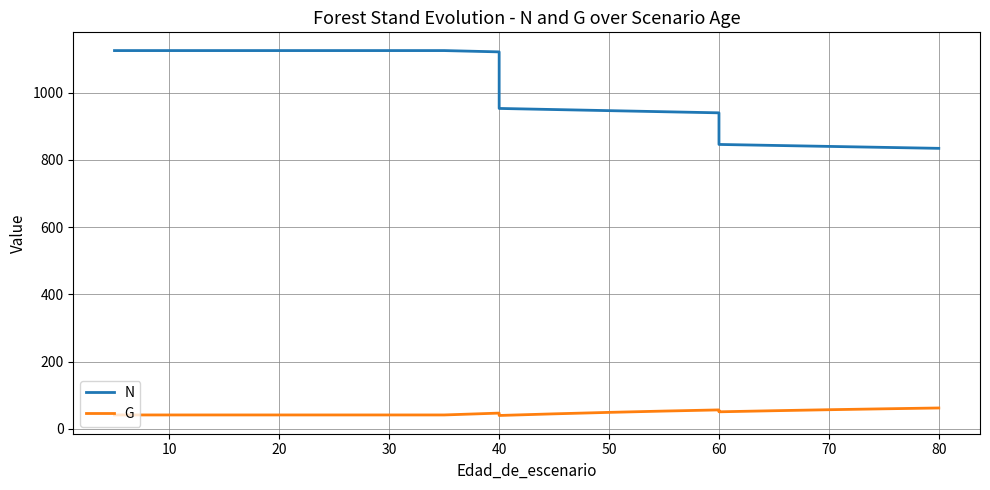

How many lines are shown in the chart?

2